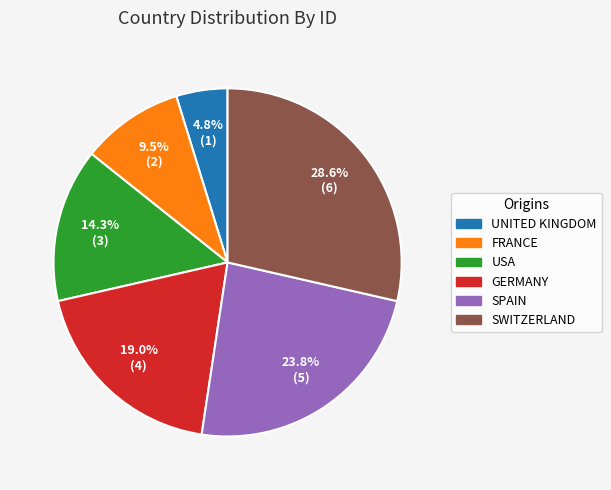

Does UNITED KINGDOM account for over 50% of the chart?

No